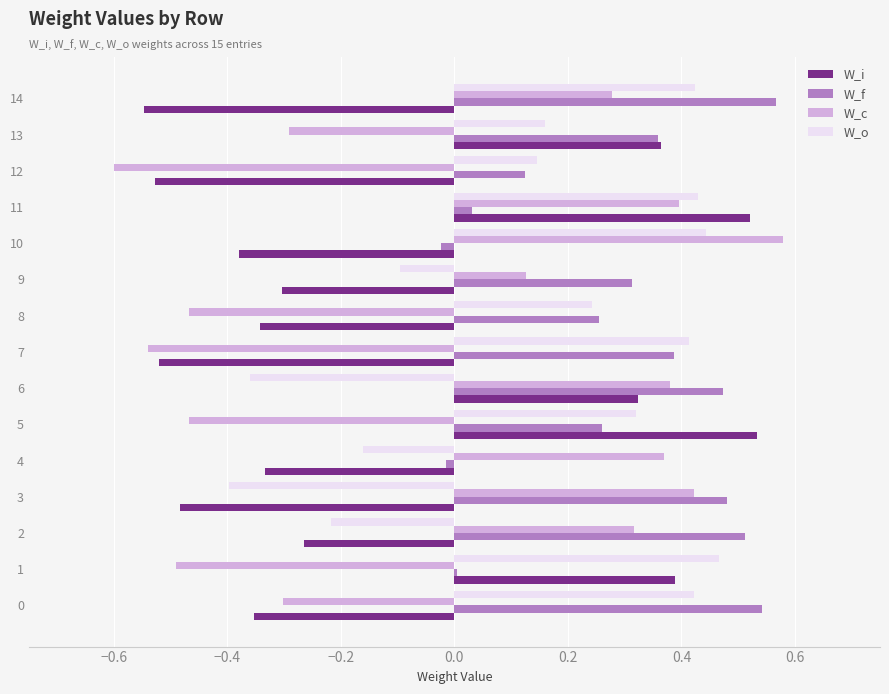

True or false: W_i has a value of 0.1 at 13.

False